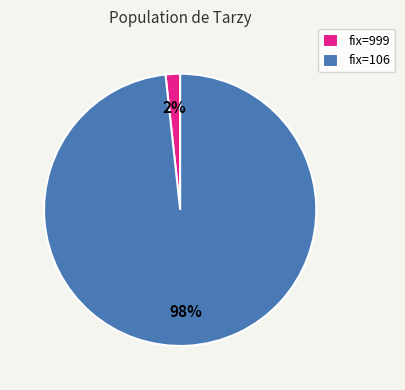

Which category has the biggest portion of the pie?

fix=106